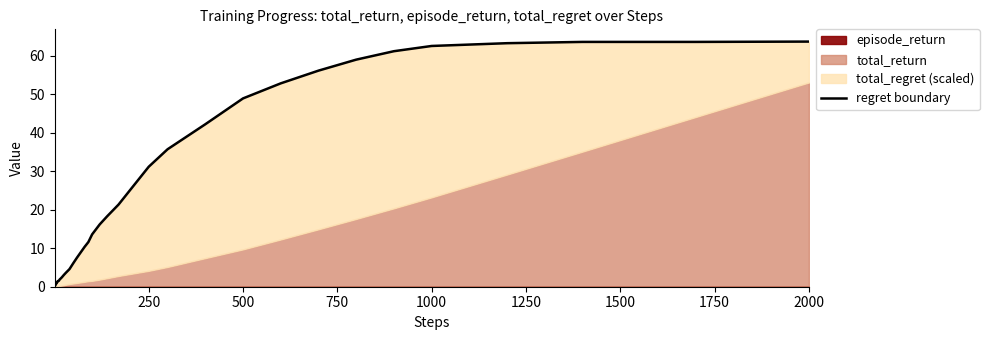

Read the value at 250.

0.3